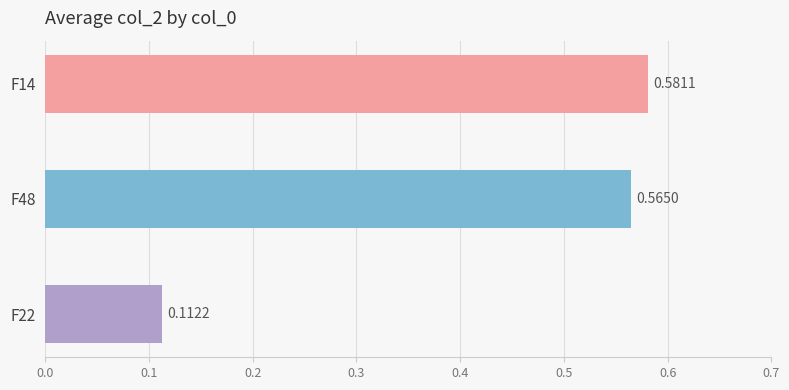

Reading left to right, transcribe all the data shown in this chart.

F14=0.6	F48=0.6	F22=0.1